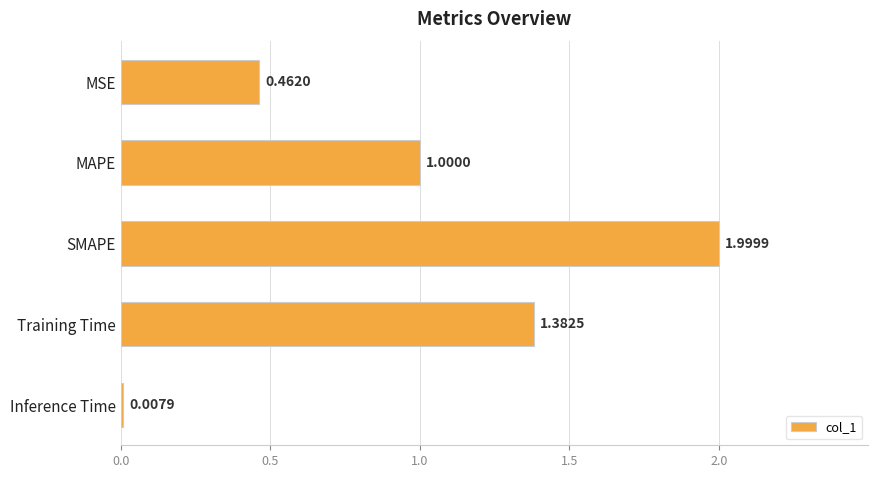

Rank the categories by value from highest to lowest.

SMAPE, Training Time, MAPE, MSE, Inference Time